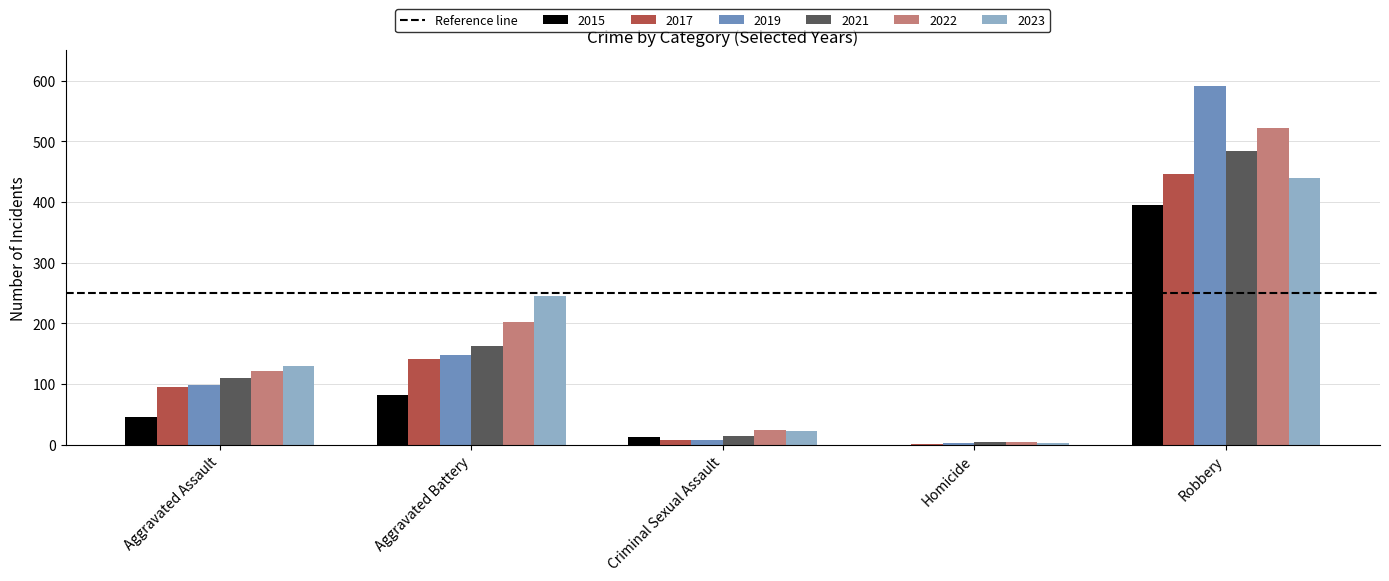

How many distinct data groups are displayed?

6